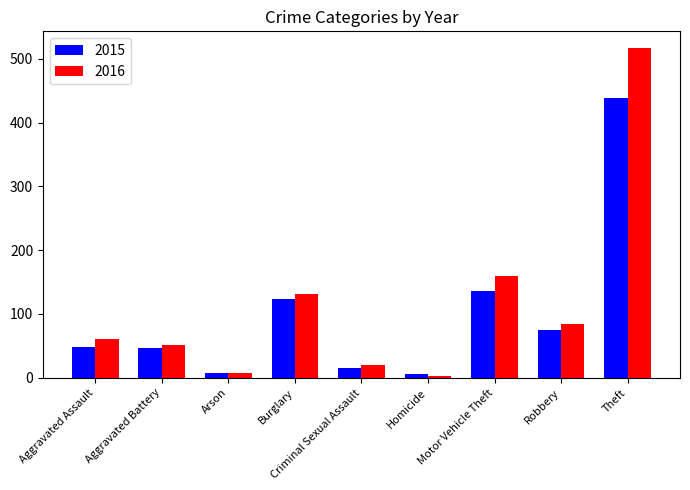

List the series in order of their peak value, lowest first.

2015, 2016